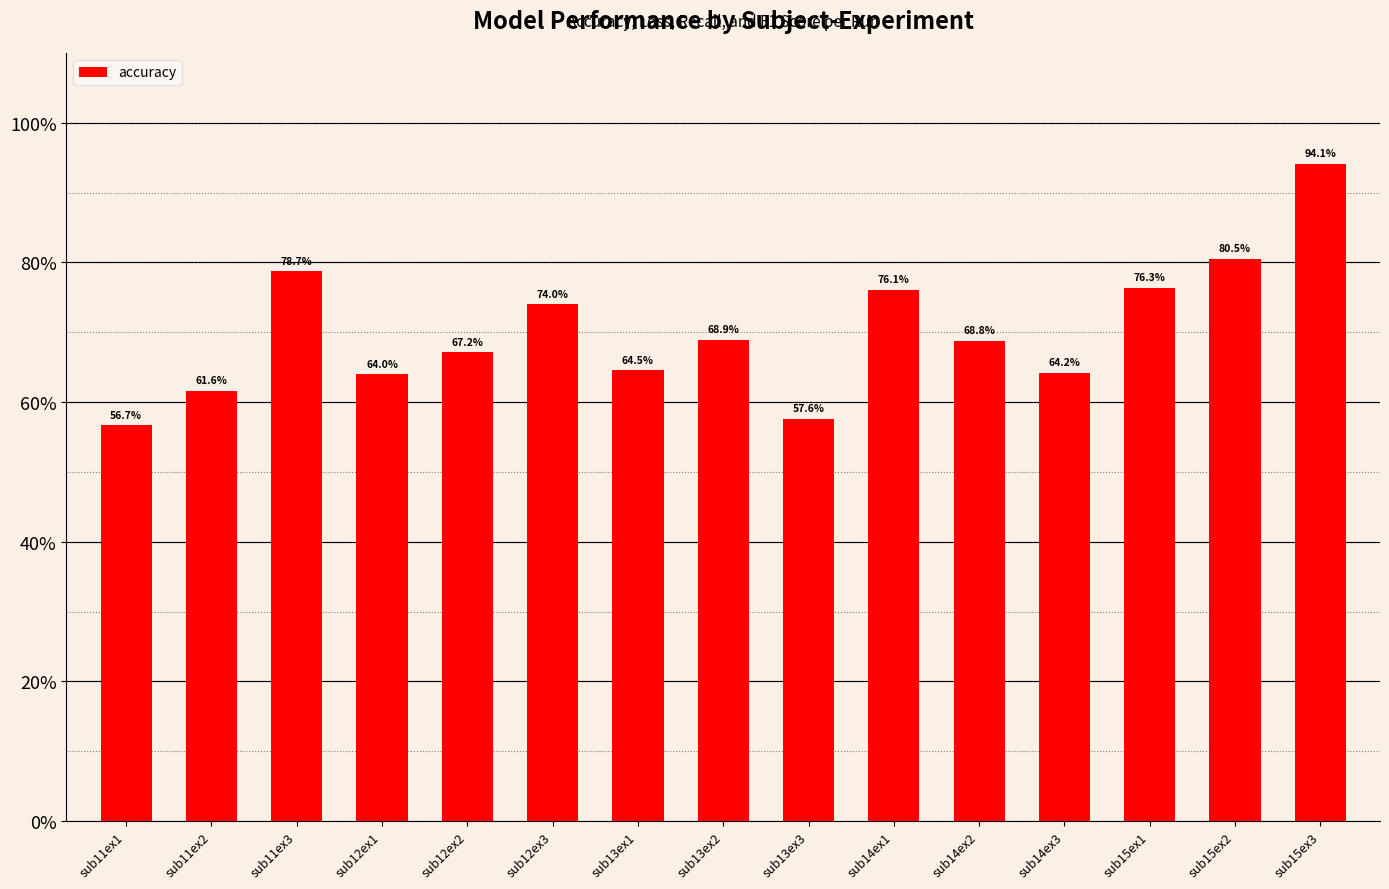

What is the change in value from sub11ex2 to sub14ex1?

+14.5